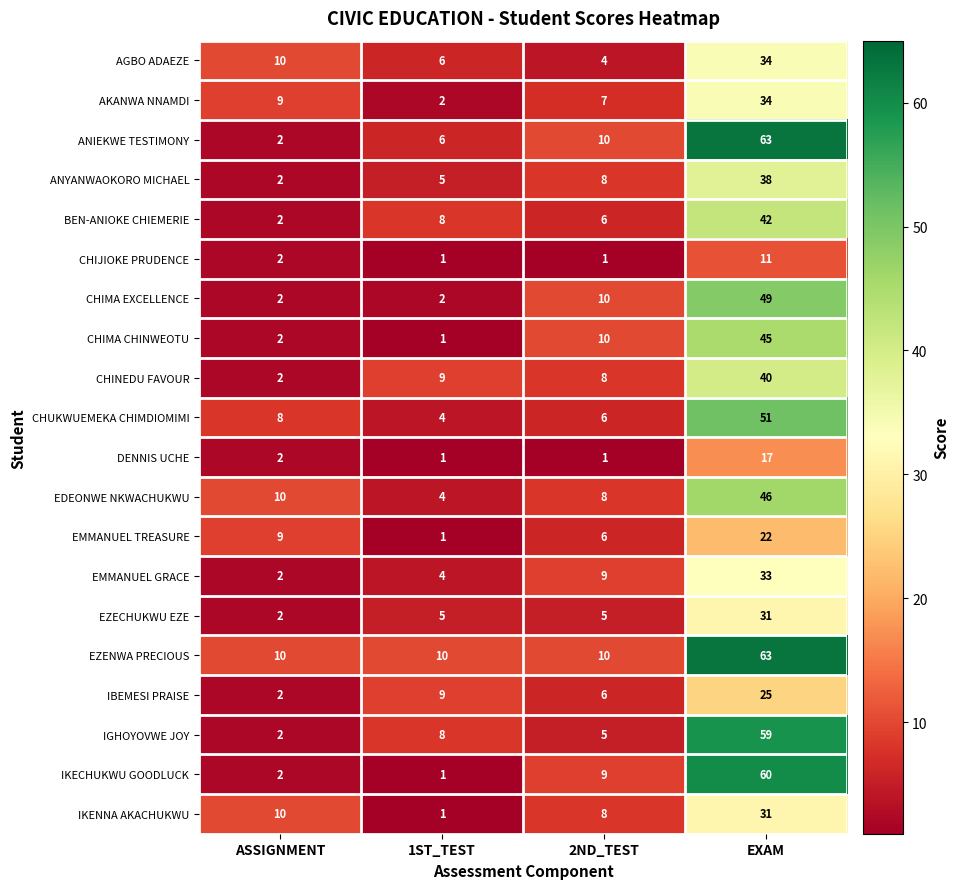

Which category has the highest value across all series?

EXAM